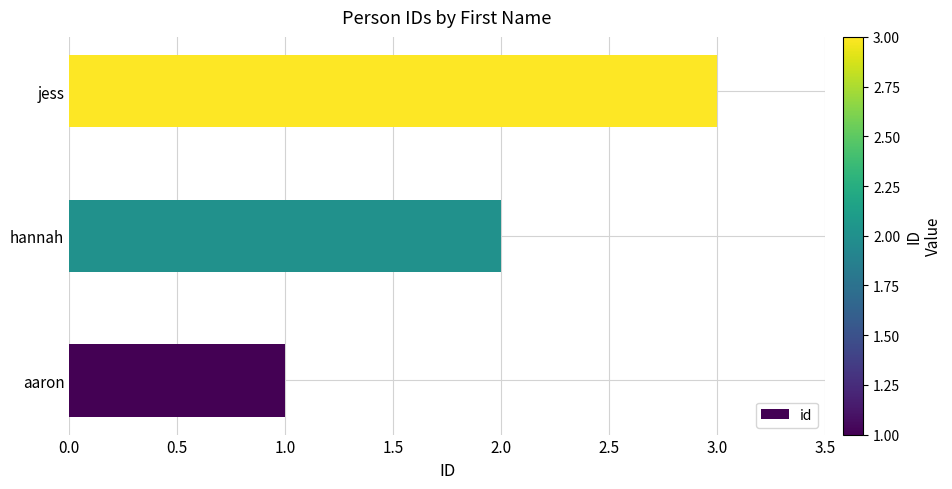

The chart shows a value of 1 at jess. True or false?

False